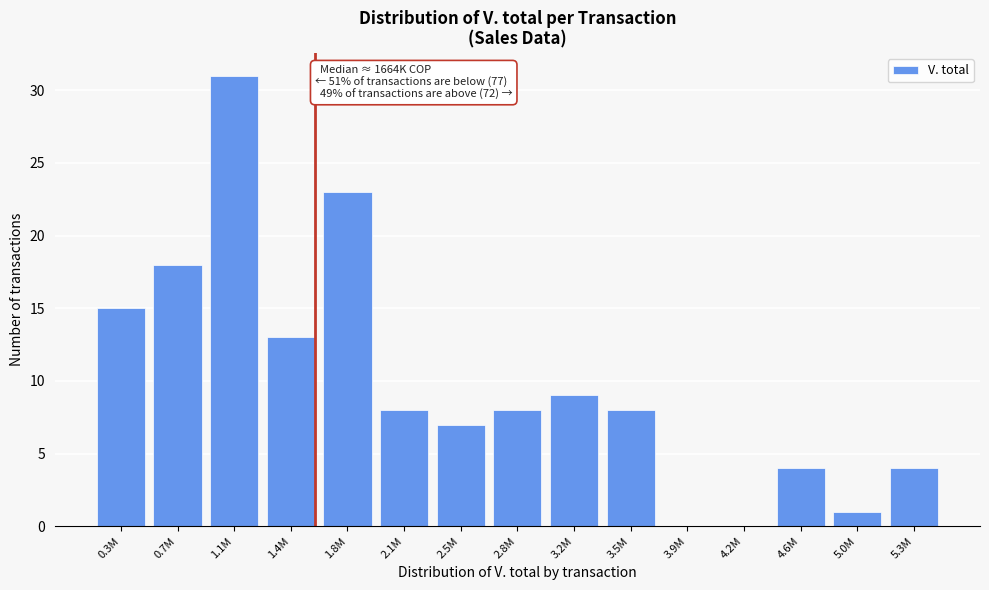

Reading right to left, extract all data points from this chart.

5.3M=4	5.0M=1	4.6M=4	4.2M=0	3.9M=0	3.5M=8	3.2M=9	2.8M=8	2.5M=7	2.1M=8	1.8M=23	1.4M=13	1.1M=31	0.7M=18	0.3M=15